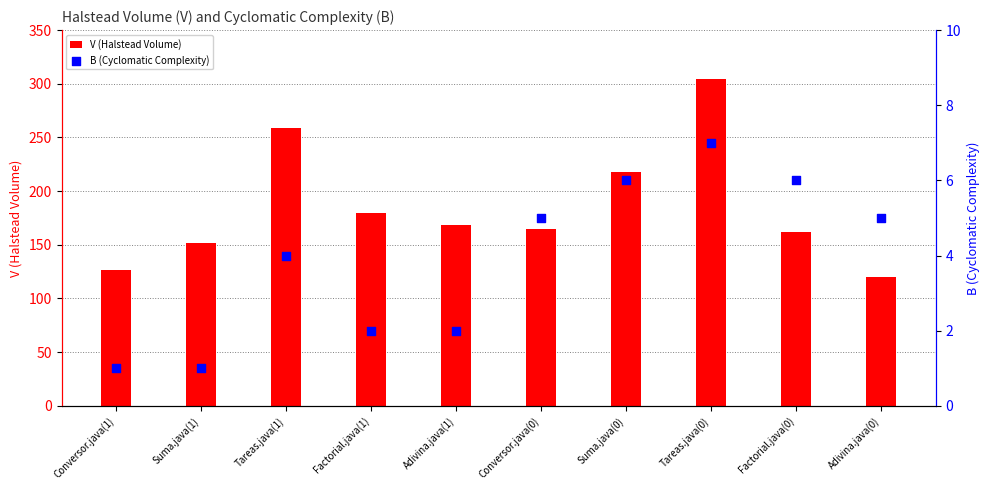

Which series has the largest total across all categories?

V (Halstead Volume)